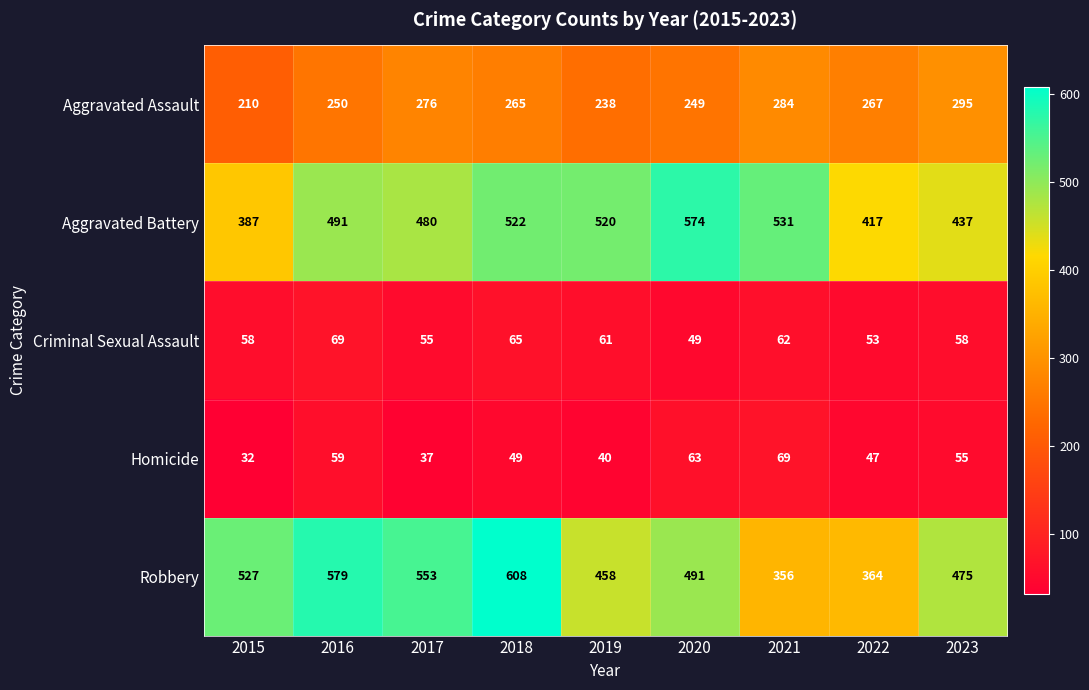

At which label does Robbery reach its peak?

2018